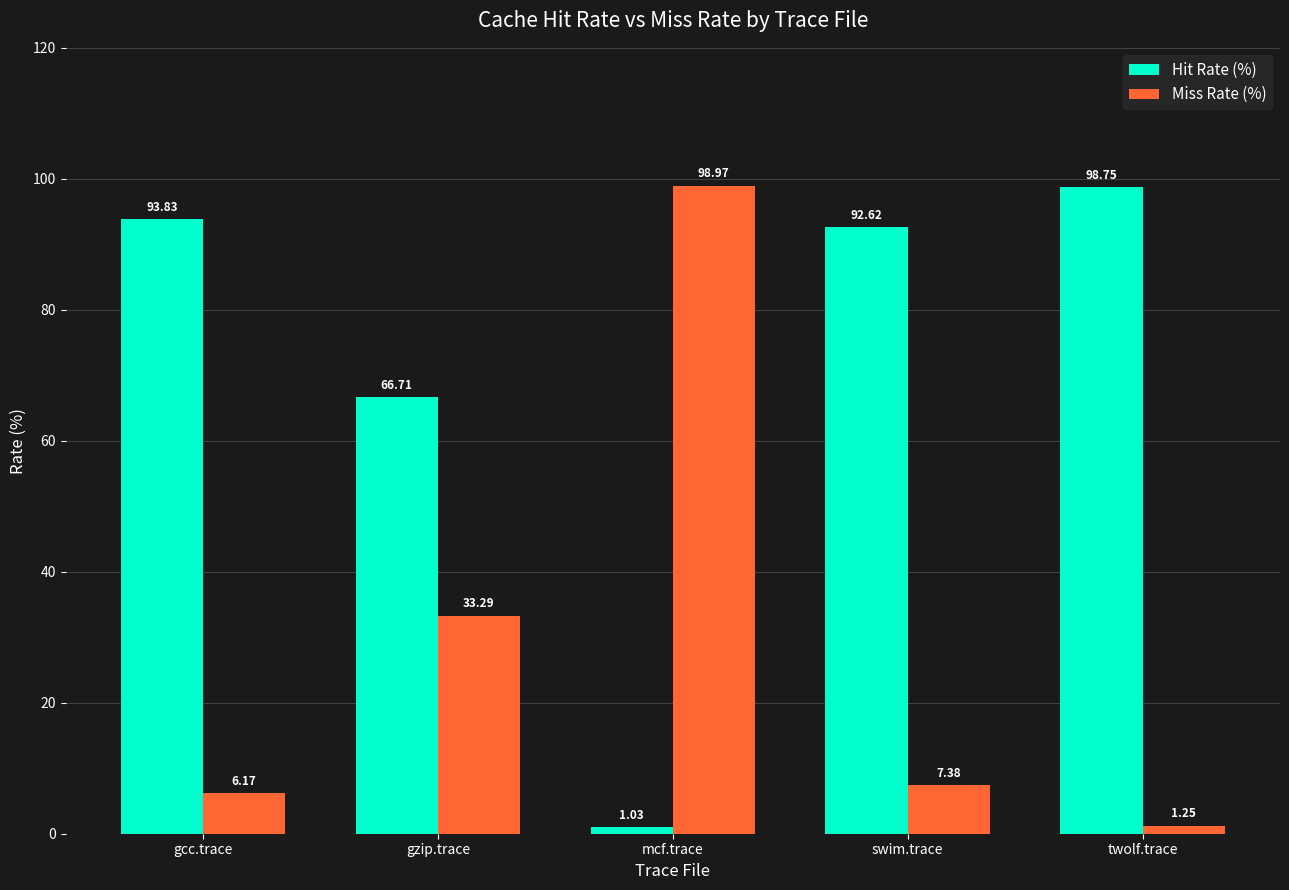

Does the chart contain stacked bars?

No